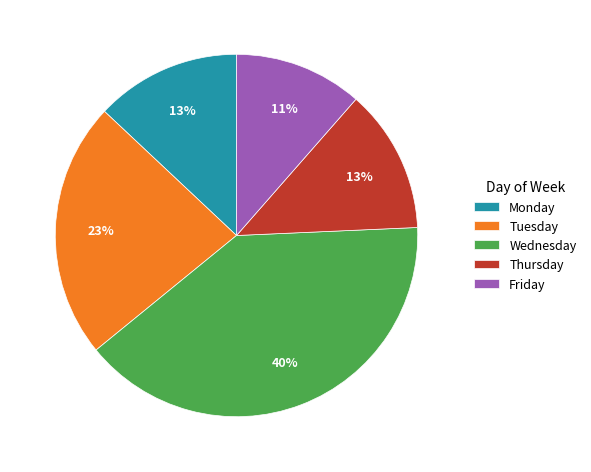

Is the sum of Thursday and Wednesday greater than half?

Yes